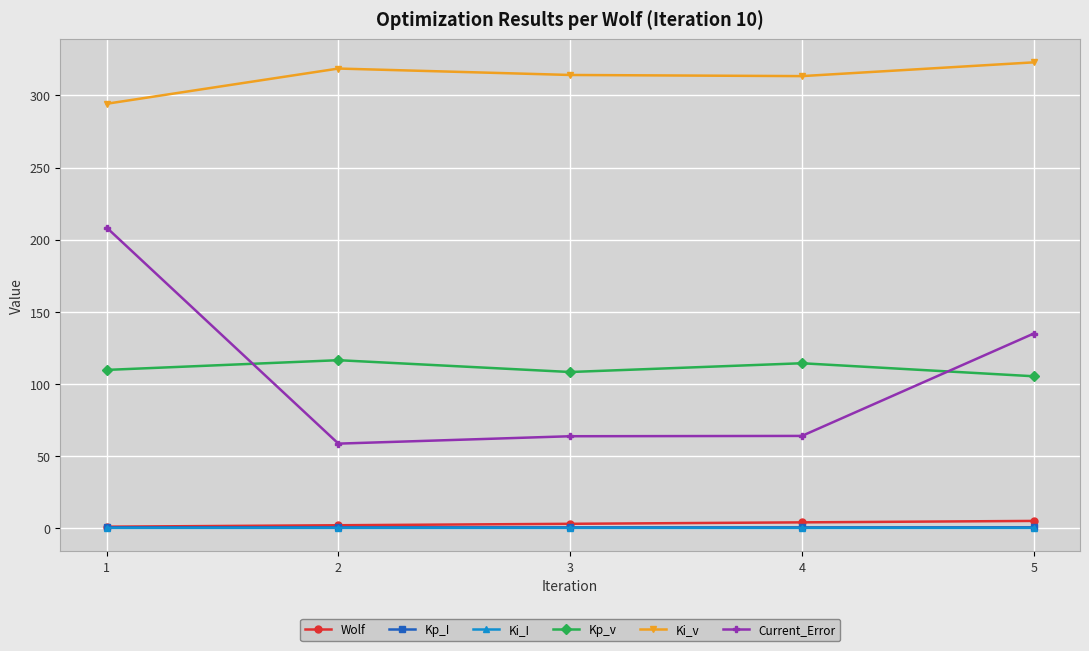

What is the minimum value for Kp_v?

105.3